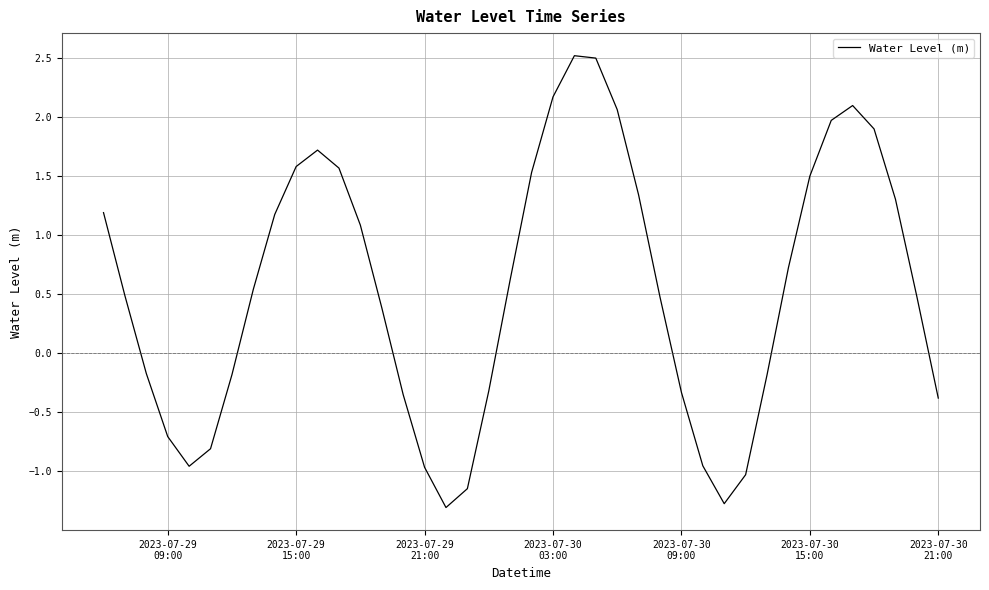

What is the maximum value shown in the chart?

2.5